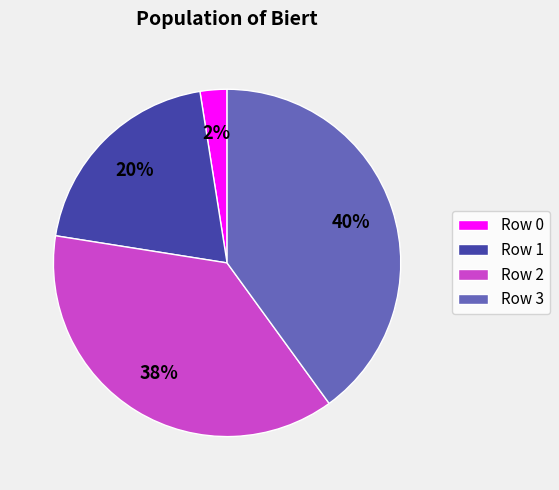

Rank the categories by value from highest to lowest.

Row 3, Row 2, Row 1, Row 0